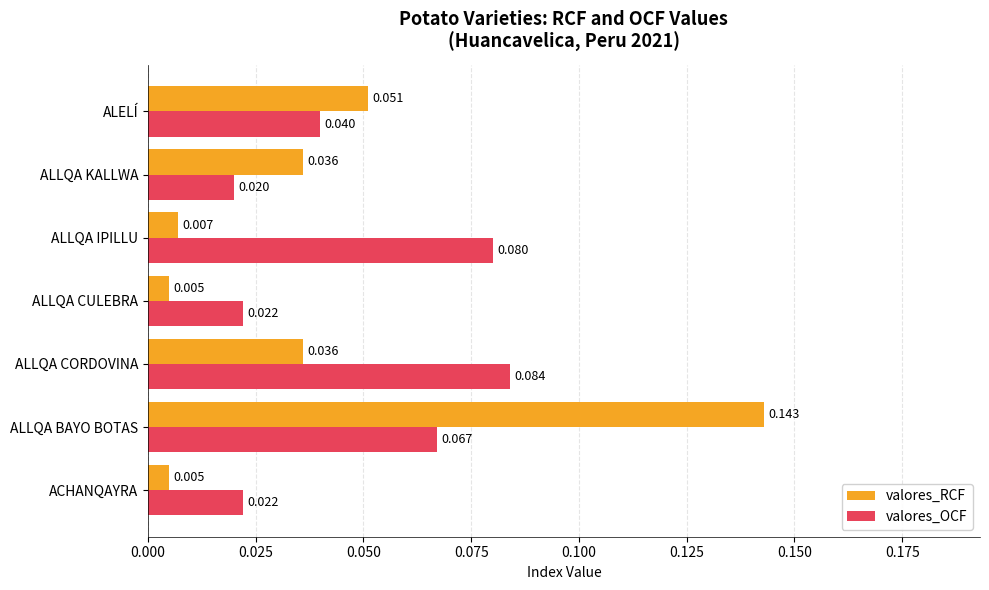

At ALLQA KALLWA, list the series in order from smallest to largest.

valores_OCF, valores_RCF